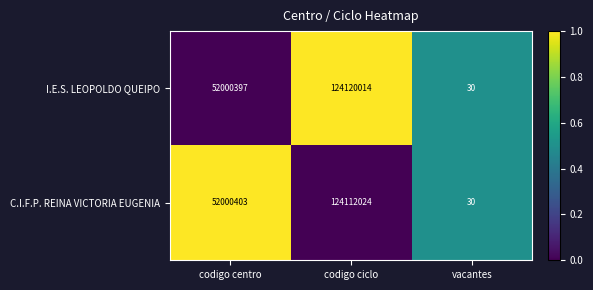

Which label corresponds to the largest value in the chart?

codigo ciclo